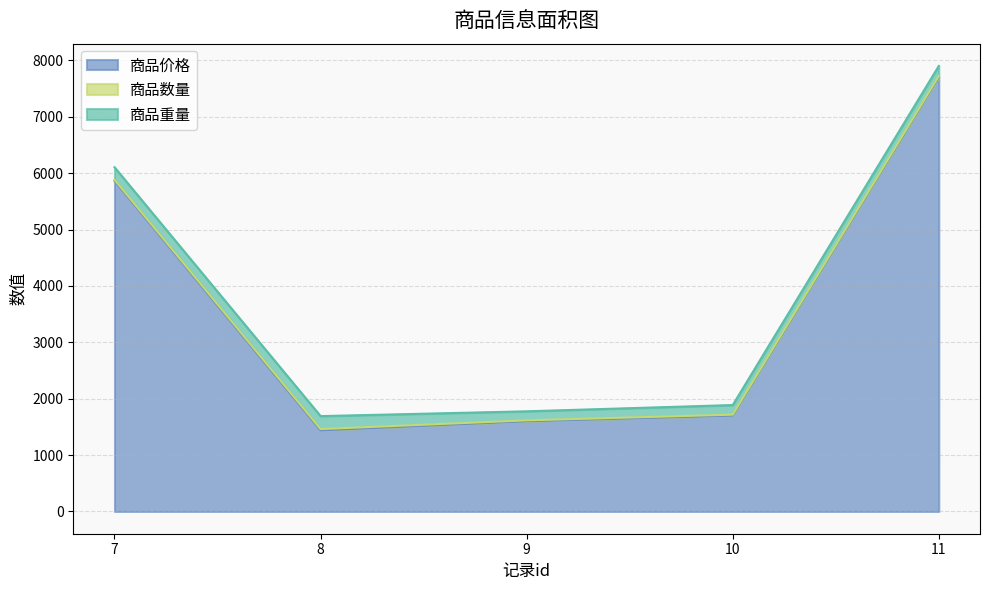

Is it true that 商品价格 equals 2236 at 10?

False